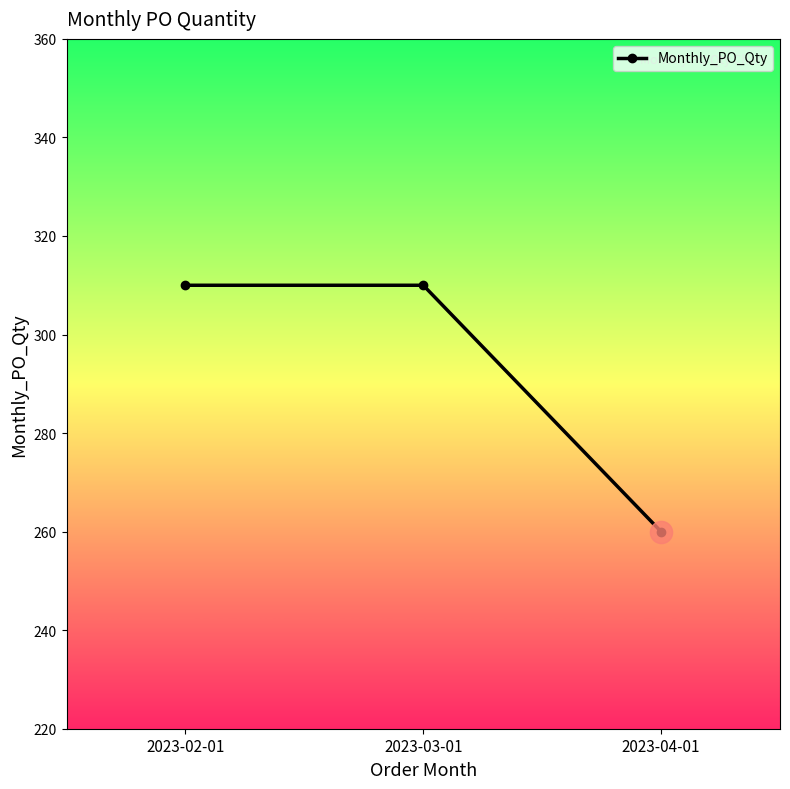

What is the difference between the values at 2023-04-01 and 2023-03-01?

50